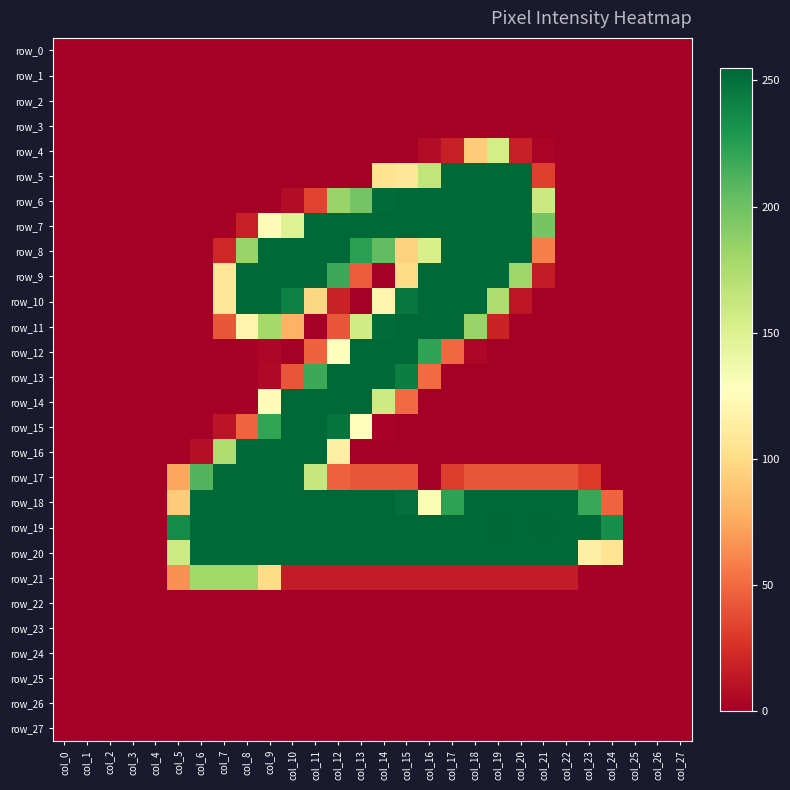

What is the difference between the maximum and second lowest values in the row_5 series?

254